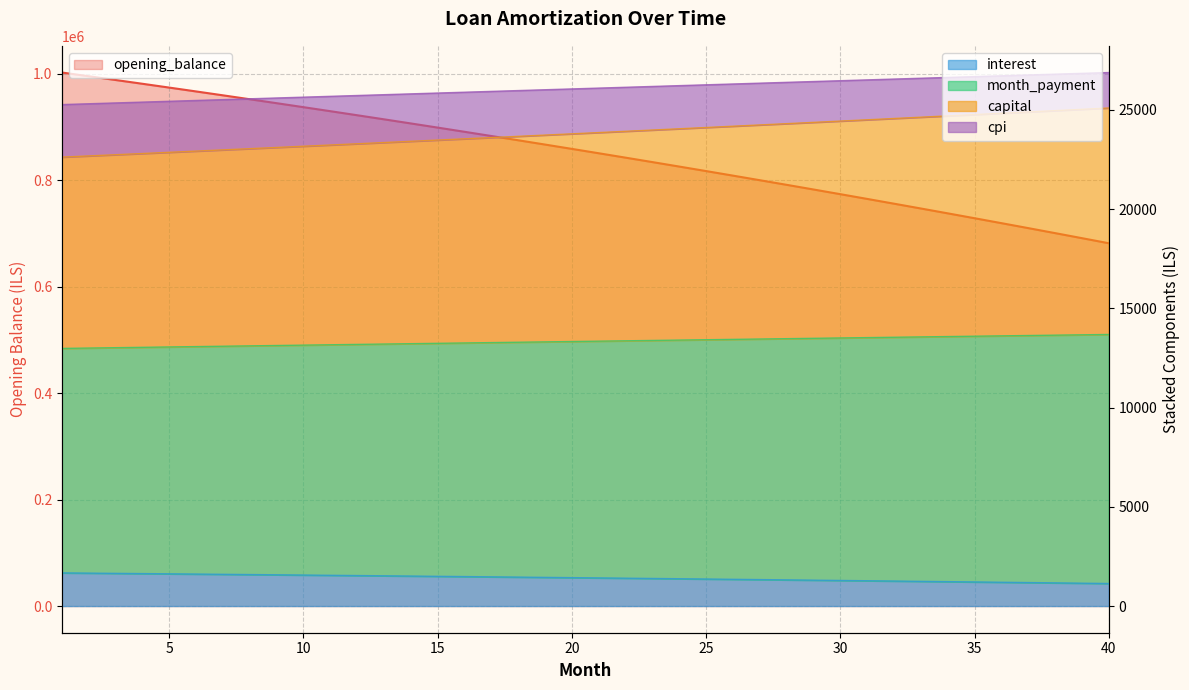

Reading right to left, transcribe all the data shown in this chart.

opening_balance: 40=681820.7	39=691370.6	38=700846.0	37=710247.3	36=719575.0	35=728829.5	34=738011.1	33=747120.2	32=756157.3	31=765122.7	30=774016.9	29=782840.3	28=791593.1	27=800275.9	26=808889.0	25=817432.8	24=825907.7	23=834314.1	22=842652.3	21=850922.7	20=859125.8	19=867261.8	18=875331.2	17=883334.3	16=891271.5	15=899143.1	14=906949.6	13=914691.3	12=922368.5	11=929981.7	10=937531.1	9=945017.1	8=952440.2	7=959800.6	6=967098.7	5=974334.8	4=981509.3	3=988622.6	2=995674.9	1=1002666.7
interest: 40=1136.4	39=1152.3	38=1168.1	37=1183.8	36=1199.3	35=1214.7	34=1230.0	33=1245.2	32=1260.3	31=1275.2	30=1290.0	29=1304.7	28=1319.3	27=1333.8	26=1348.2	25=1362.4	24=1376.5	23=1390.5	22=1404.4	21=1418.2	20=1431.9	19=1445.4	18=1458.9	17=1472.2	16=1485.5	15=1498.6	14=1511.6	13=1524.5	12=1537.3	11=1550.0	10=1562.5	9=1575.0	8=1587.4	7=1599.7	6=1611.8	5=1623.9	4=1635.8	3=1647.7	2=1659.5	1=1671.1
month_payment: 40=25097.8	39=25031.1	38=24964.5	37=24898.1	36=24831.9	35=24765.8	34=24700.0	33=24634.3	32=24568.8	31=24503.4	30=24438.2	29=24373.2	28=24308.4	27=24243.8	26=24179.3	25=24115.0	24=24050.9	23=23986.9	22=23923.1	21=23859.5	20=23796.0	19=23732.7	18=23669.6	17=23606.7	16=23543.9	15=23481.3	14=23418.8	13=23356.5	12=23294.4	11=23232.5	10=23170.7	9=23109.0	8=23047.6	7=22986.3	6=22925.1	5=22864.2	4=22803.4	3=22742.7	2=22682.2	1=22621.9
capital: 40=26885.6	39=26844.4	38=26803.2	37=26762.0	36=26720.8	35=26679.6	34=26638.3	33=26597.1	32=26555.8	31=26514.5	30=26473.1	29=26431.8	28=26390.4	27=26349.1	26=26307.7	25=26266.3	24=26224.9	23=26183.5	22=26142.0	21=26100.6	20=26059.1	19=26017.6	18=25976.2	17=25934.7	16=25893.2	15=25851.7	14=25810.1	13=25768.6	12=25727.1	11=25685.6	10=25644.0	9=25602.5	8=25560.9	7=25519.4	6=25477.8	5=25436.2	4=25394.7	3=25353.1	2=25311.6	1=25270.0
cpi: 40=13685.3	39=13667.8	38=13650.3	37=13632.8	36=13615.2	35=13597.6	34=13580.0	33=13562.3	32=13544.6	31=13526.9	30=13509.2	29=13491.4	28=13473.5	27=13455.7	26=13437.8	25=13419.9	24=13401.9	23=13384.0	22=13366.0	21=13347.9	20=13329.9	19=13311.8	18=13293.7	17=13275.5	16=13257.4	15=13239.2	14=13221.0	13=13202.8	12=13184.5	11=13166.2	10=13147.9	9=13129.6	8=13111.2	7=13092.8	6=13074.4	5=13056.0	4=13037.5	3=13019.1	2=13000.6	1=12982.1